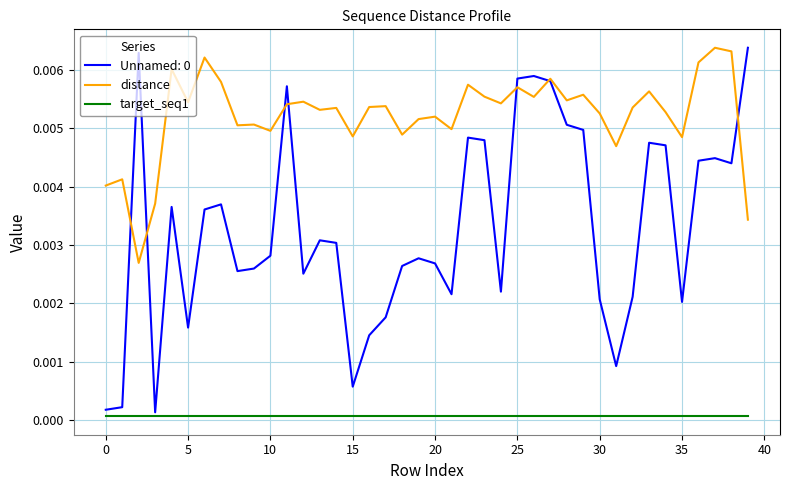

True or false: distance and target_seq1 intersect in this chart.

False